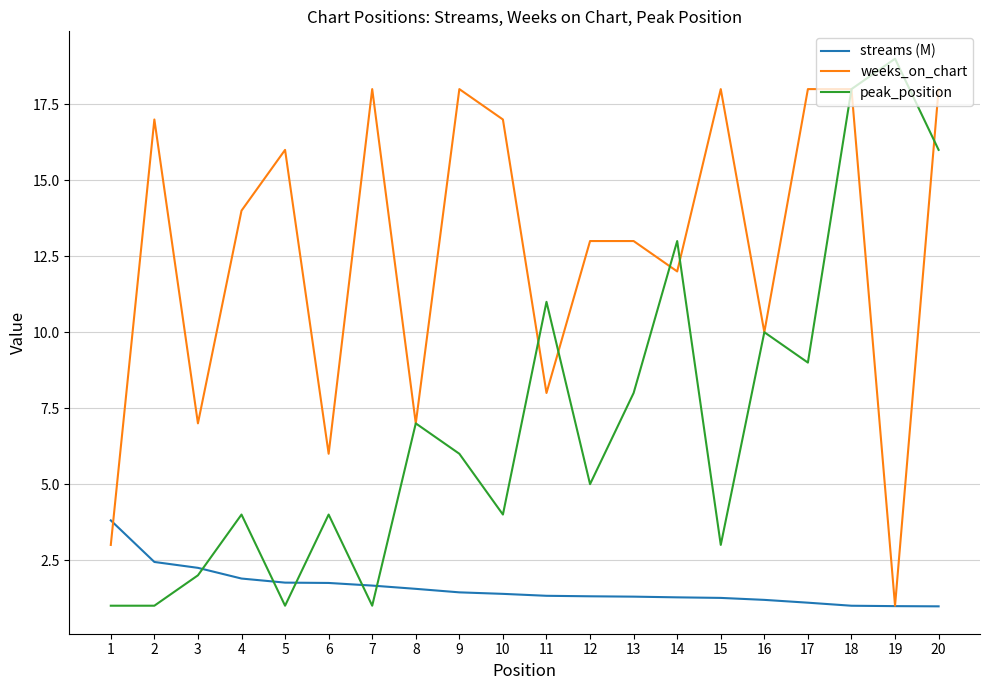

How many intersections are there between peak_position and streams (M)?

5